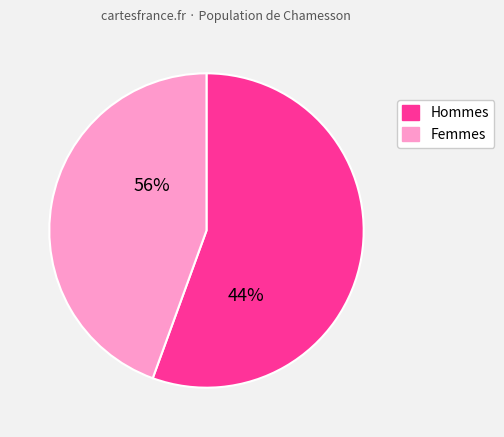

Is it true that 2 is 15% of the pie?

False